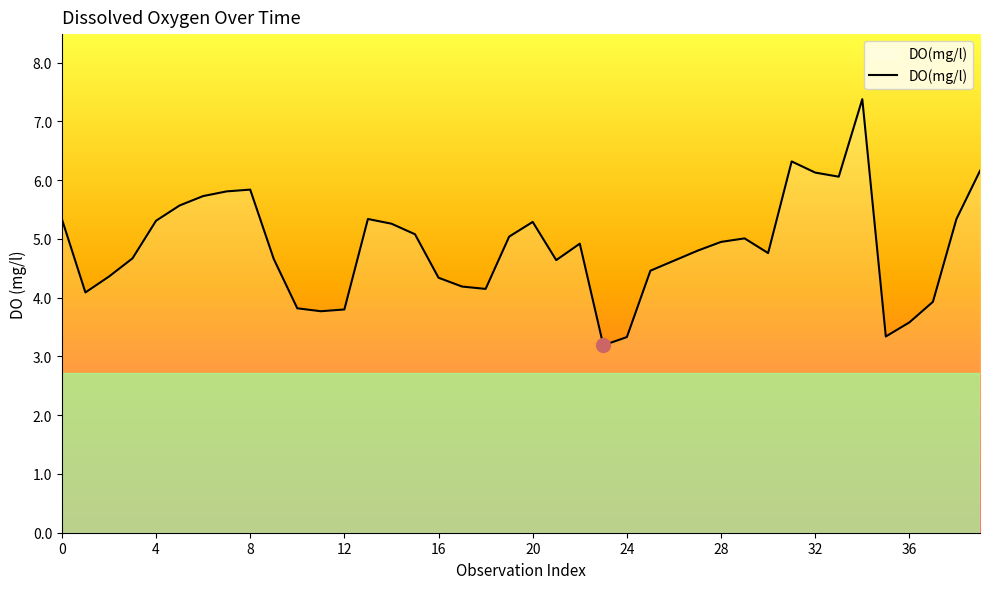

What is the maximum value shown in the chart?

7.4